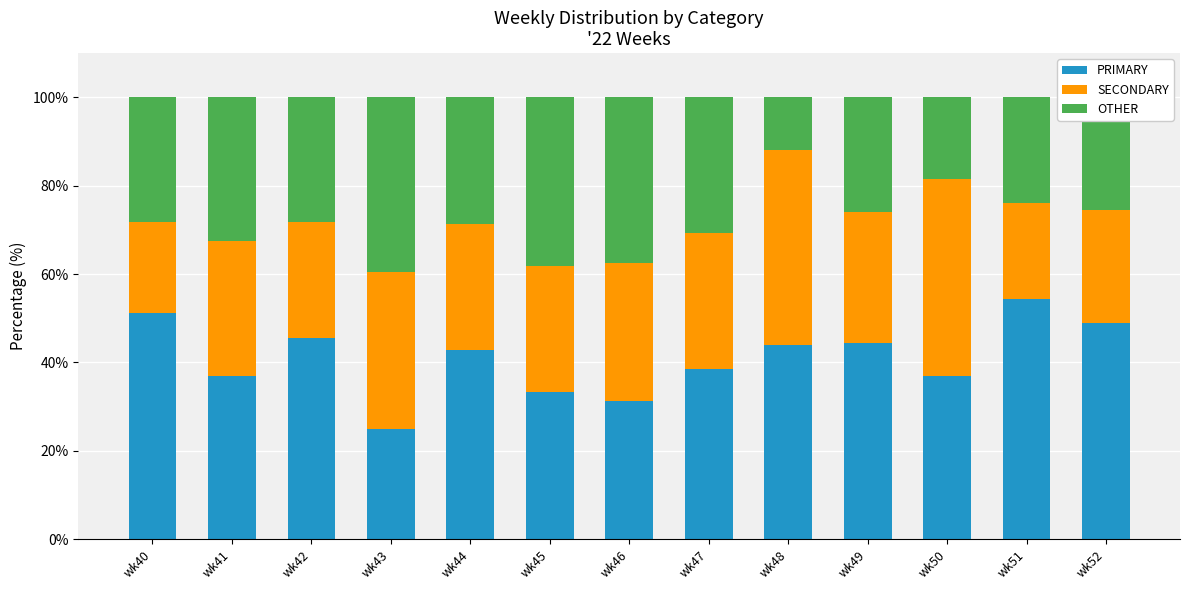

What is the difference between the PRIMARY values at wk48 and wk41?

7.0